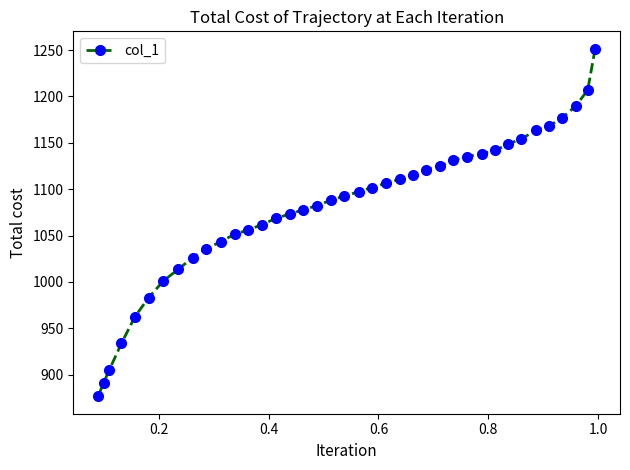

What is the difference between the maximum and second lowest values?

360.0